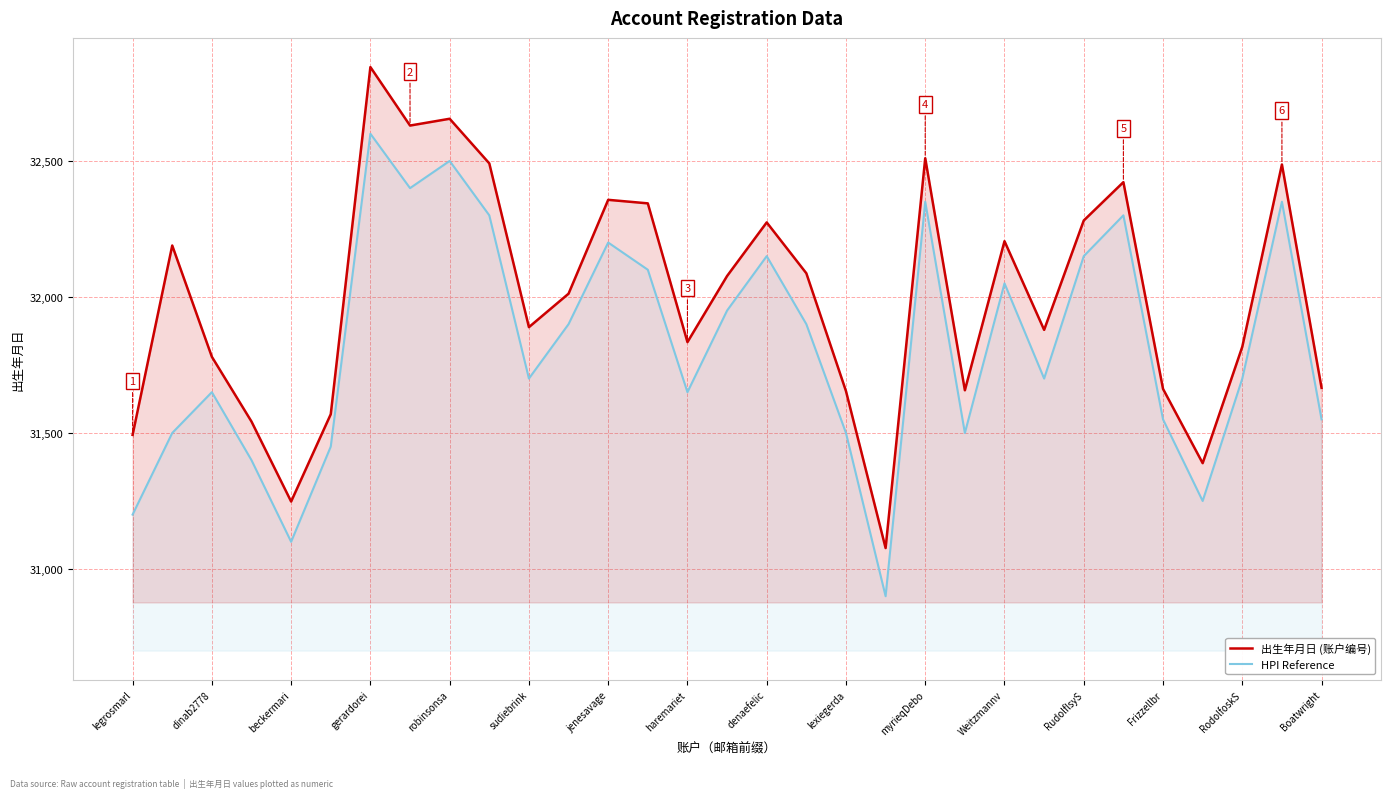

What are all the series names shown in the legend?

出生年月日 (账户编号), HPI Reference